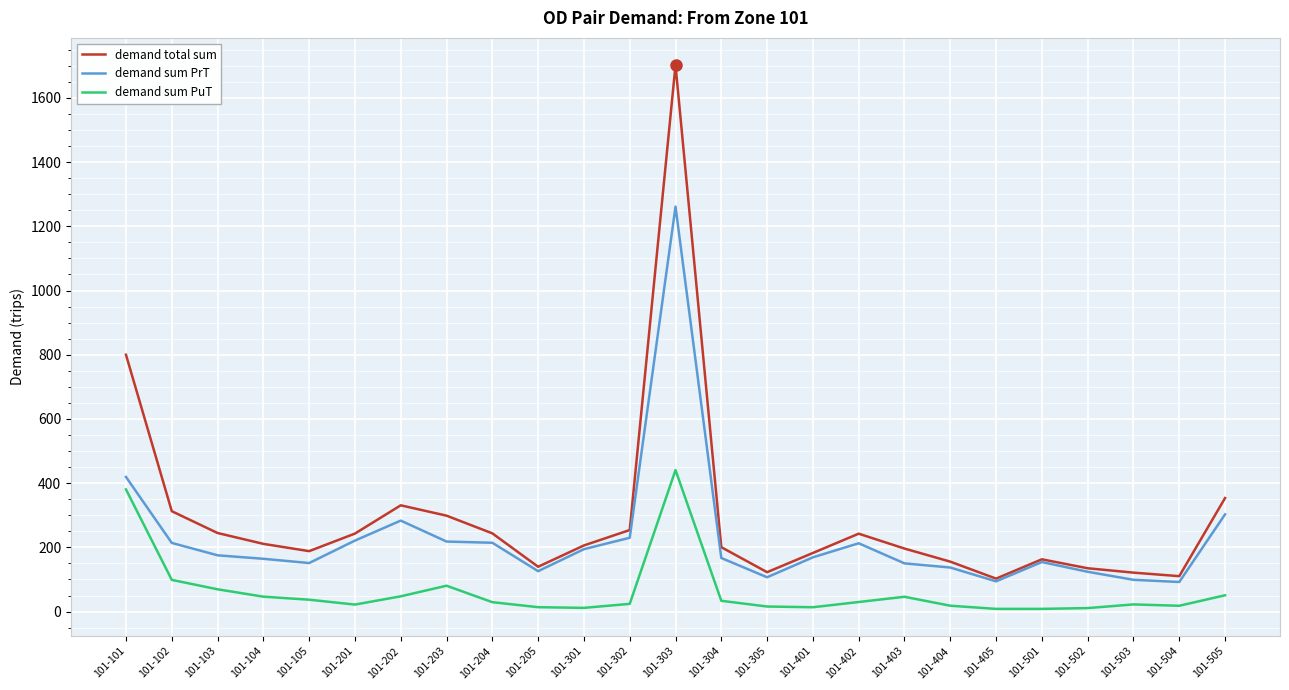

At which label is demand total sum closest to 902?

101-101